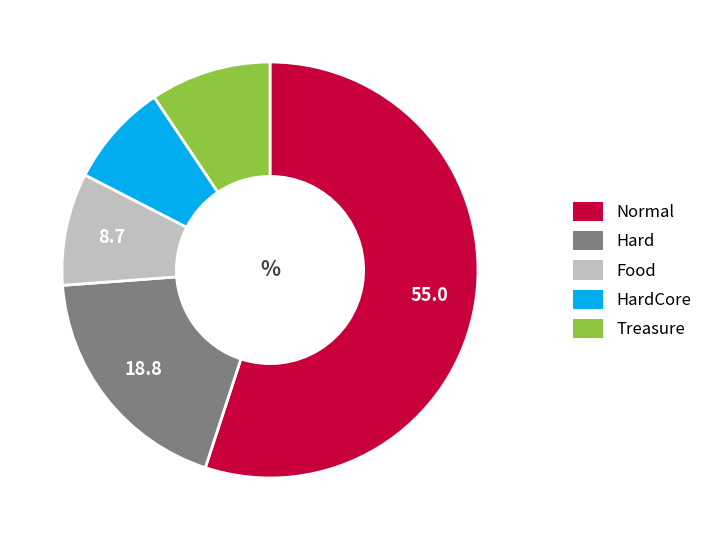

Do Hard and Normal together represent more than half of the pie?

Yes